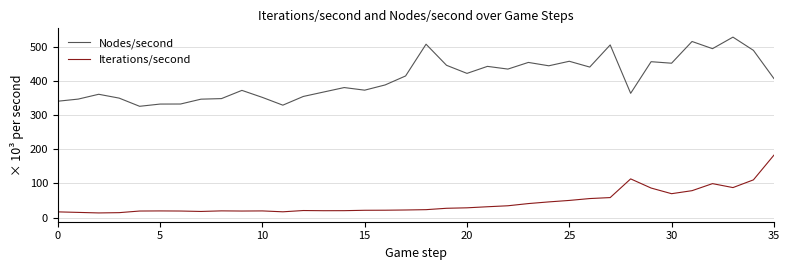

True or false: Iterations/second and Nodes/second cross at least once.

False